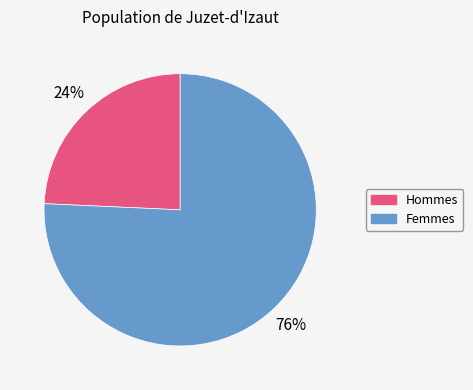

To the nearest percent, what percentage of the pie is Femmes?

76%